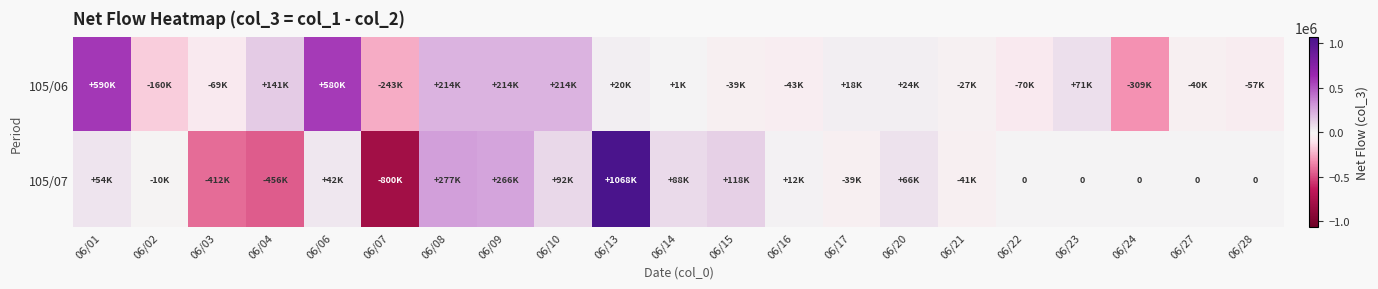

At which category is the sum across all series the highest?

06/13